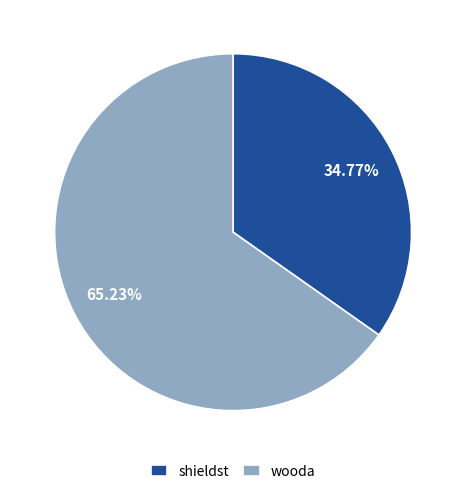

What is the ratio of the value at wooda to the value at shieldst?

1.9